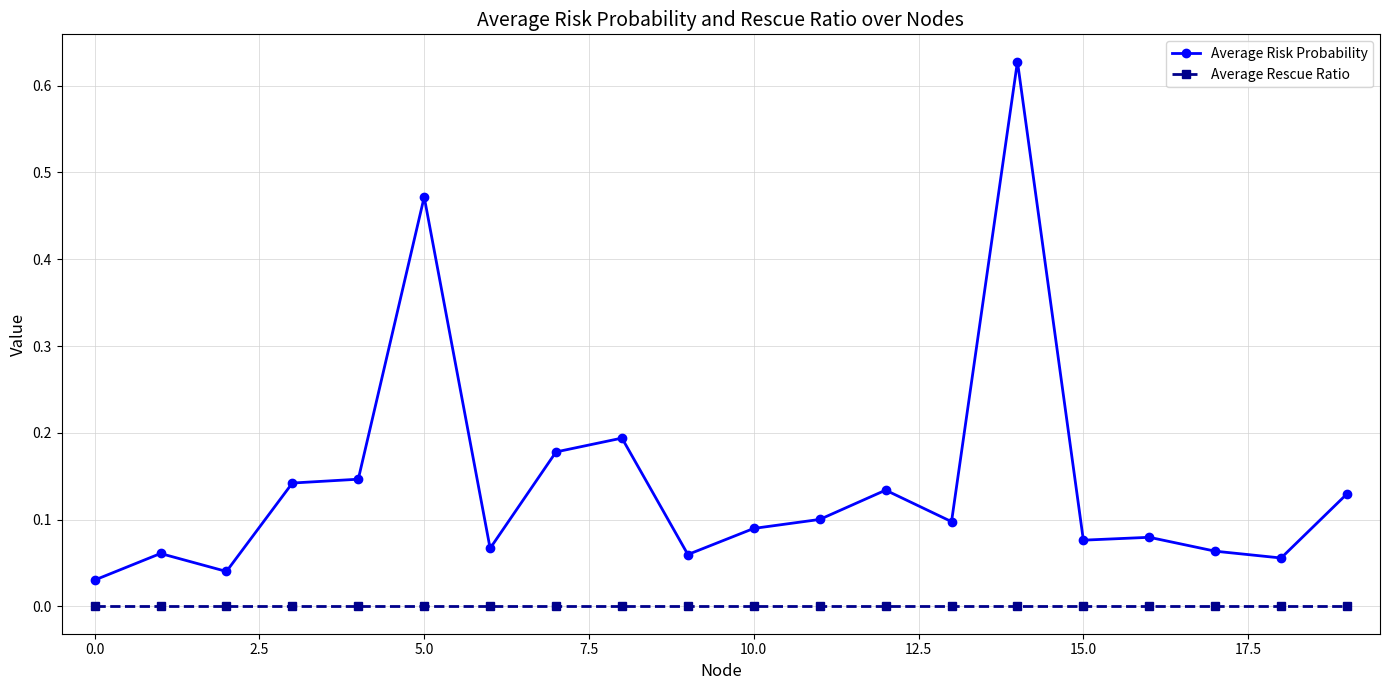

Which series has the largest total across all categories?

Average Risk Probability